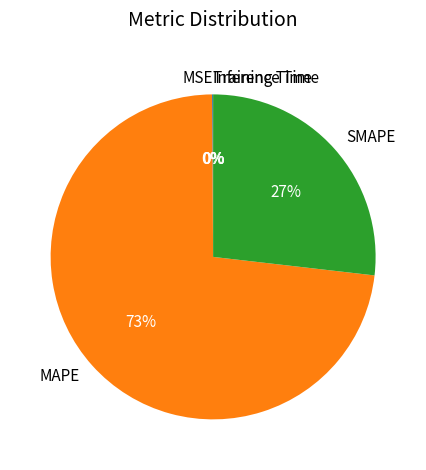

To the nearest percent, what percentage of the pie is SMAPE?

27%